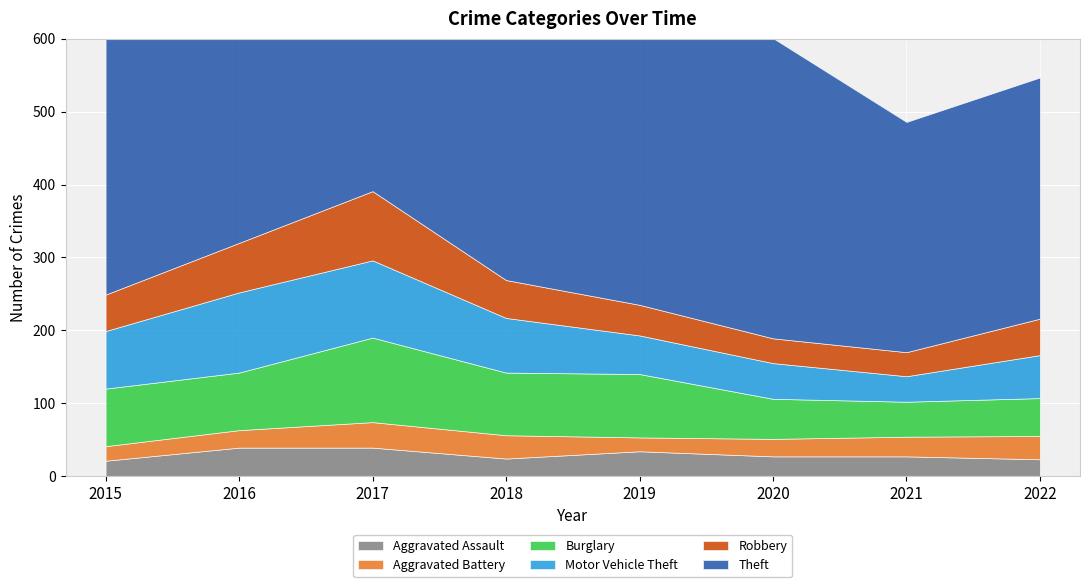

Where is the first local maximum for Burglary?

2017